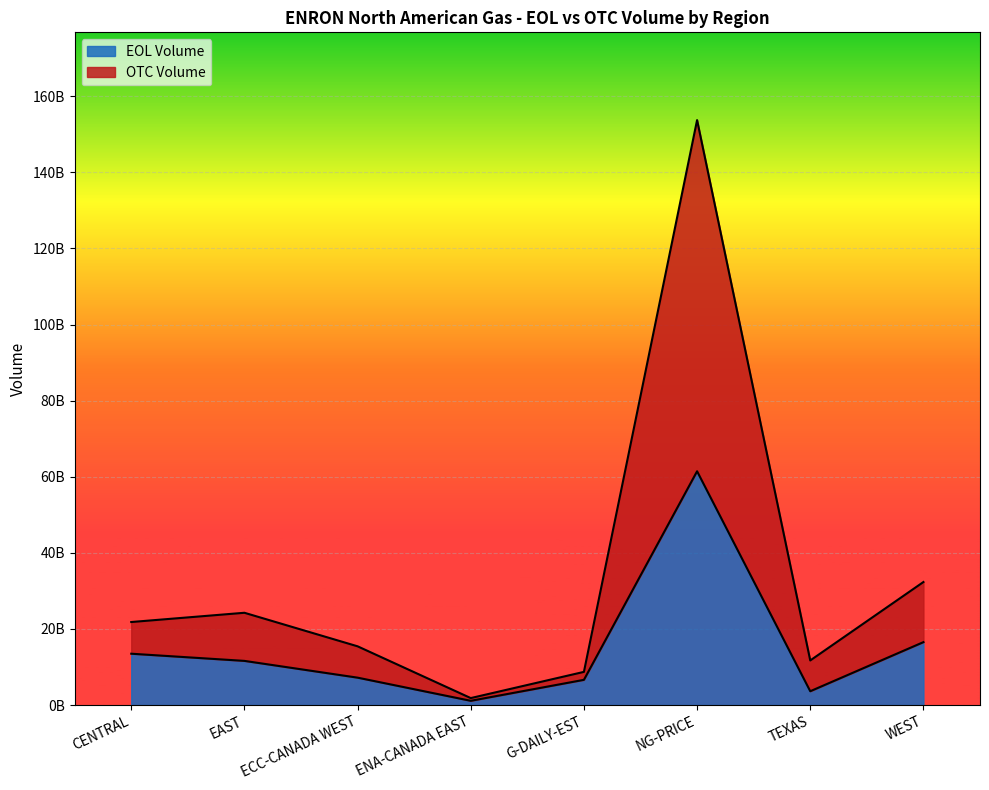

What is the spread (max minus min) of values at ENA-CANADA EAST?

713284947.0